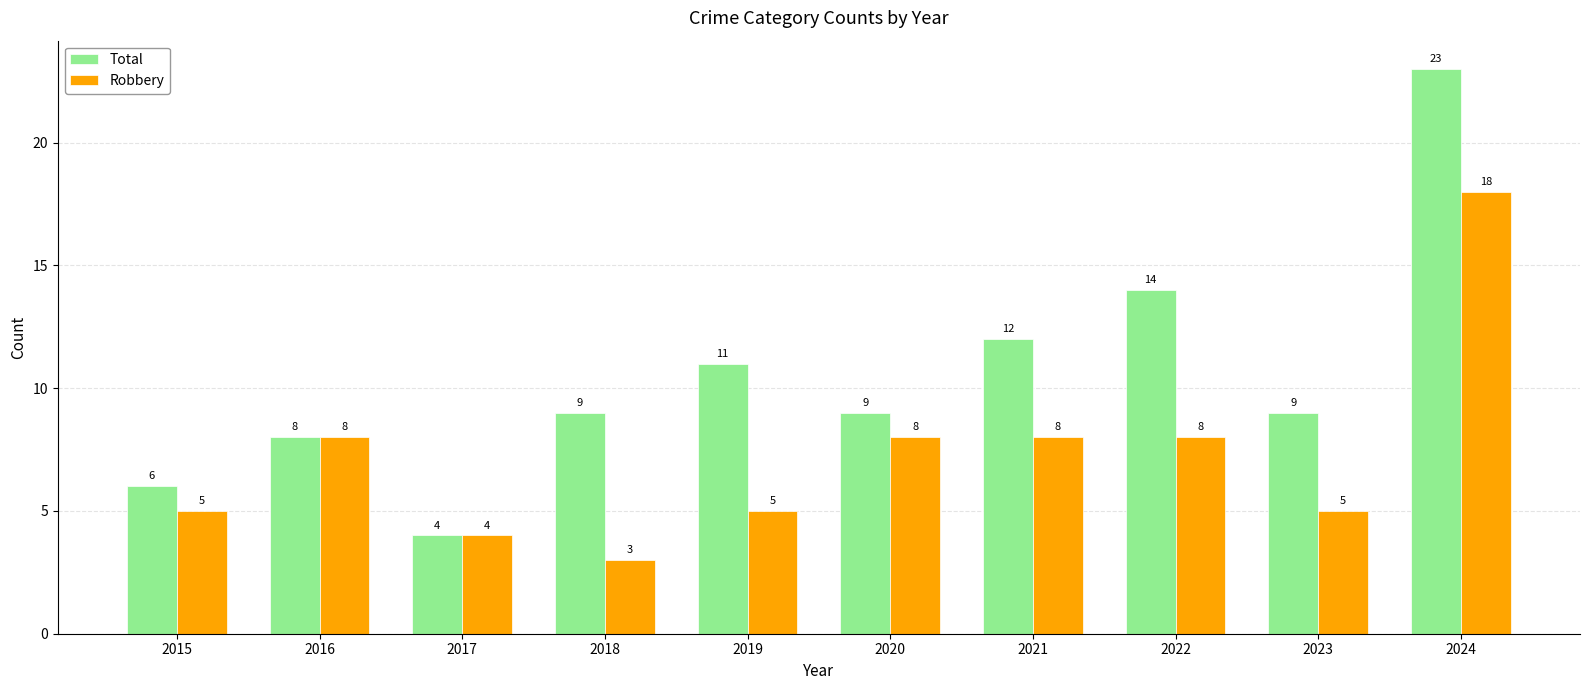

Which series has the largest range (max minus min)?

Total